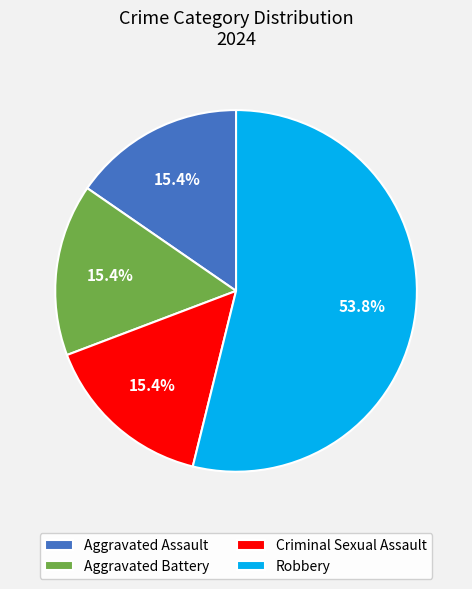

What percentage is the Criminal Sexual Assault slice, to the nearest percent?

15%